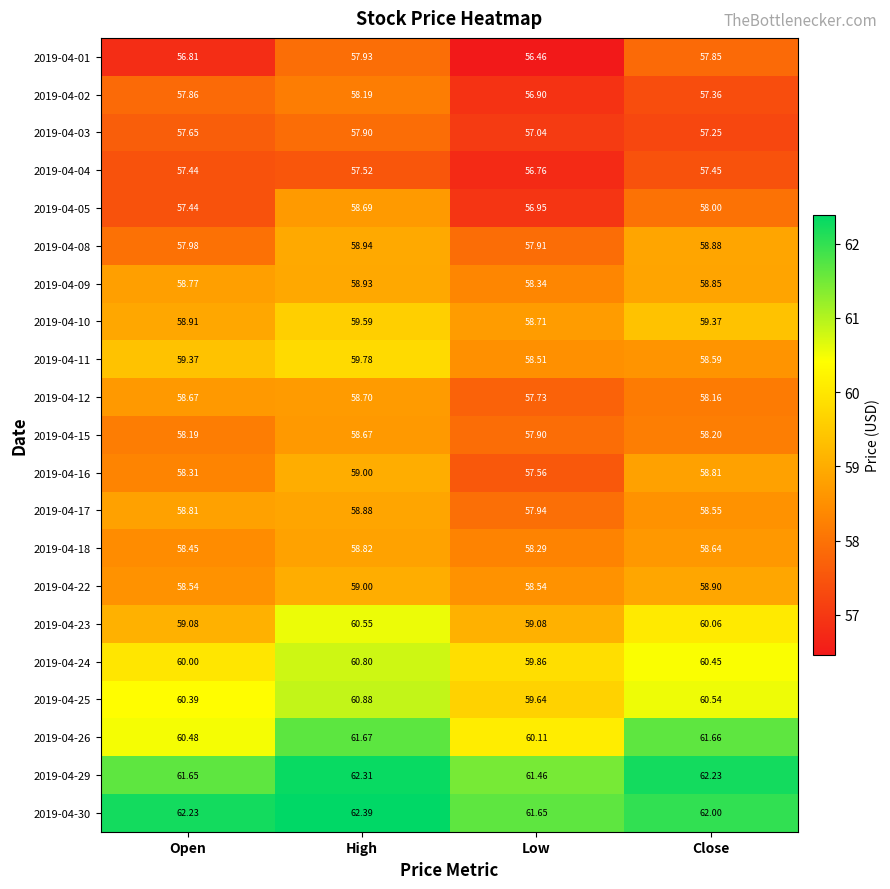

Is the value of 2019-04-12 at Low greater than the value of 2019-04-17 at Close?

No